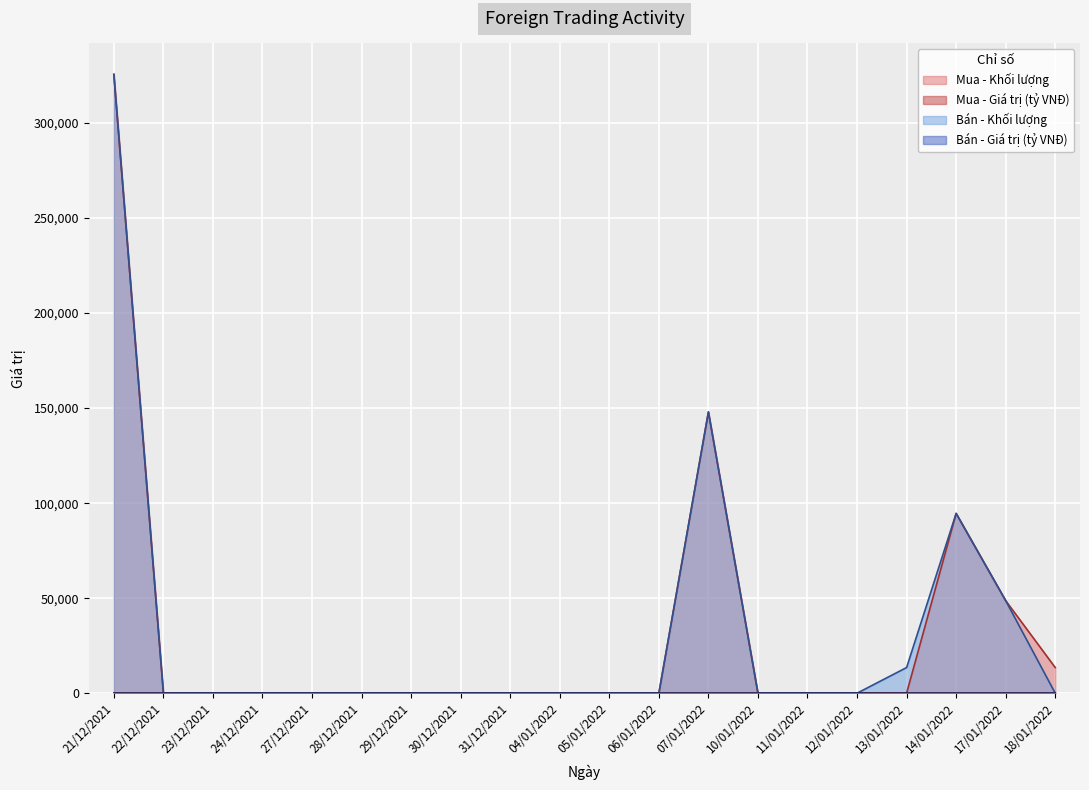

Between 28/12/2021 and 14/01/2022, which is larger?

14/01/2022